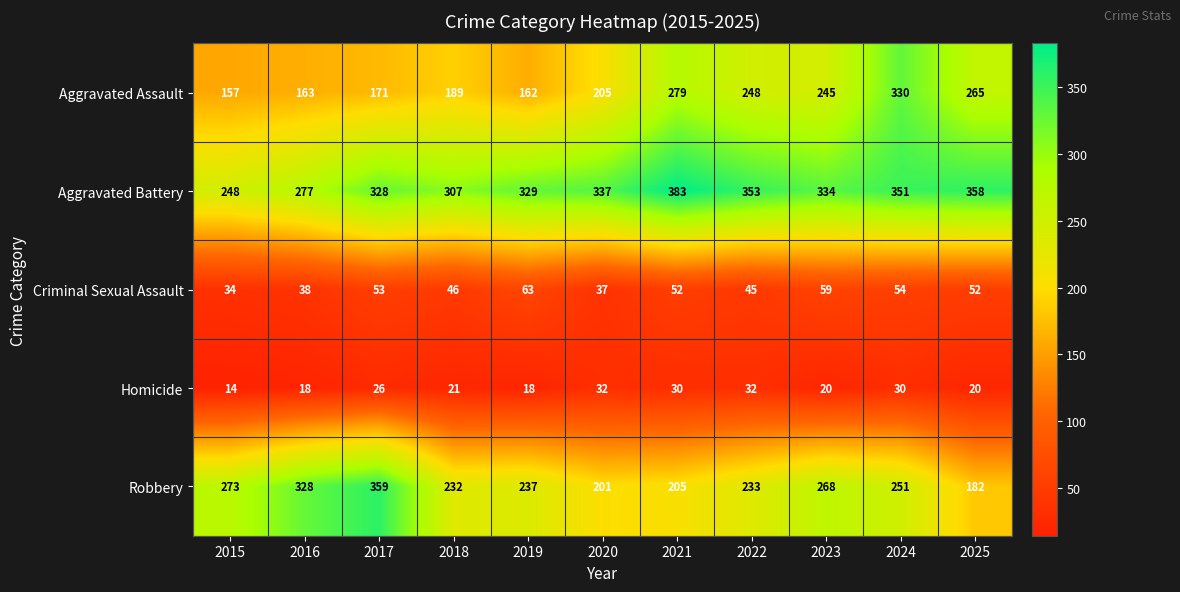

What is the spread (max minus min) of values at 2024?

321